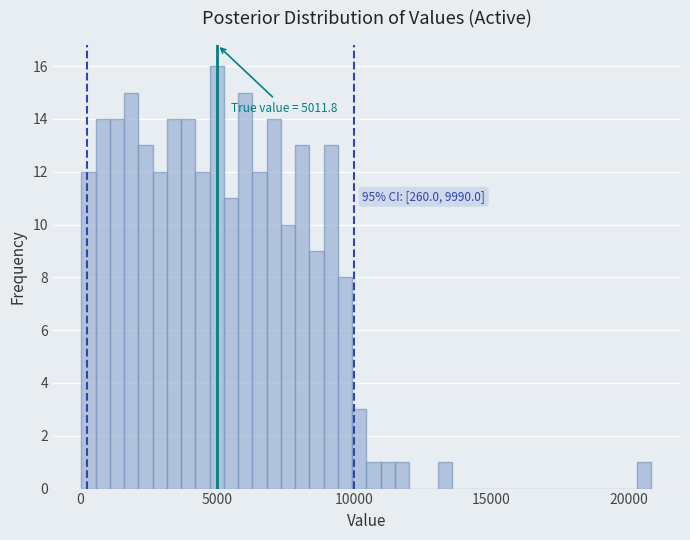

Around what value on the x-axis is the tallest bar? Give the approximate position of its centre, as read against the axis.

5000